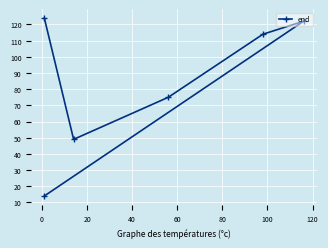

What is the difference between the values at 40 and 80?

100